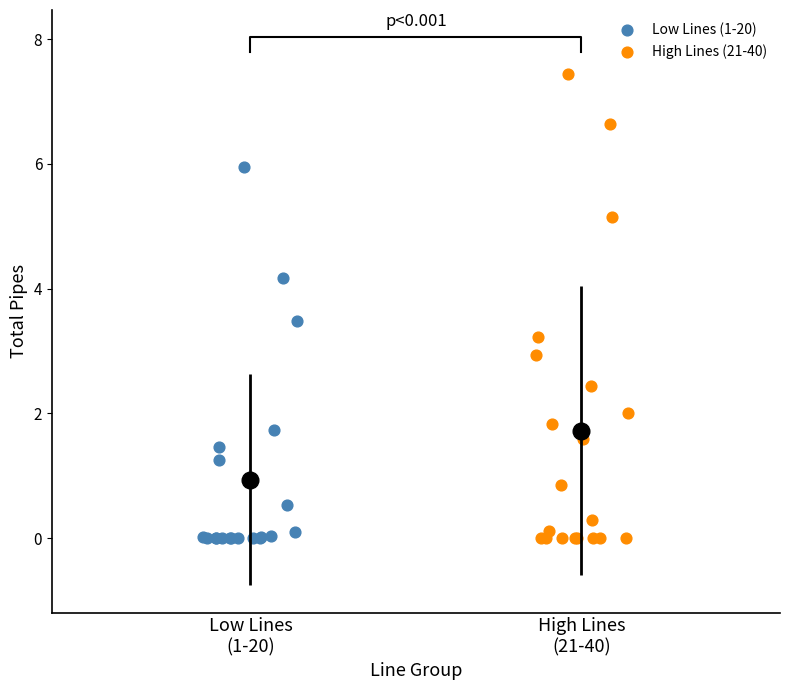

Which series reaches the maximum Y coordinate?

High Lines (21-40)